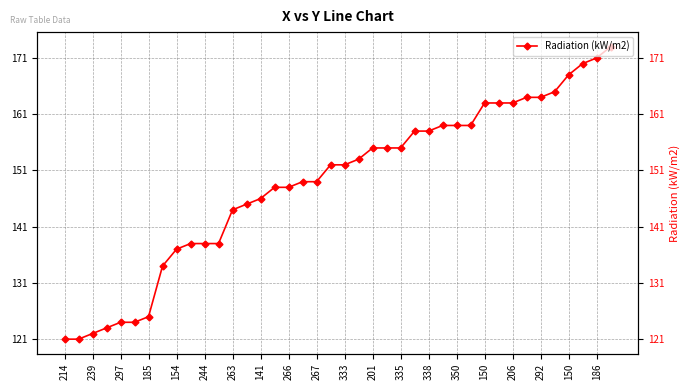

True or false: the data has more than 2 interior local peaks.

False